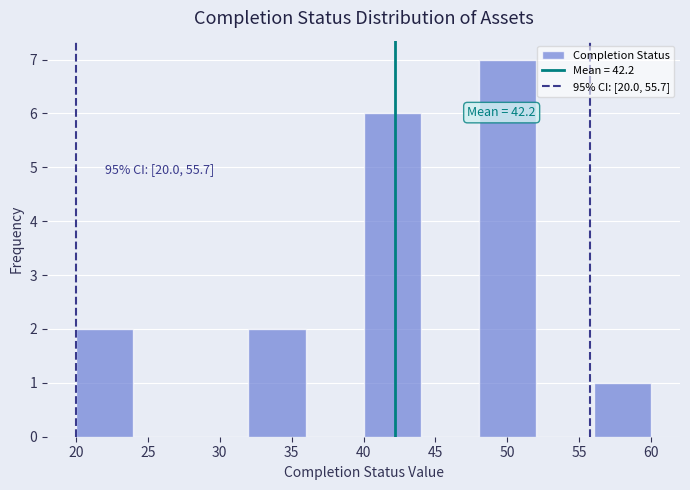

Over which range of the x-axis is the bar tallest?

48 to 52